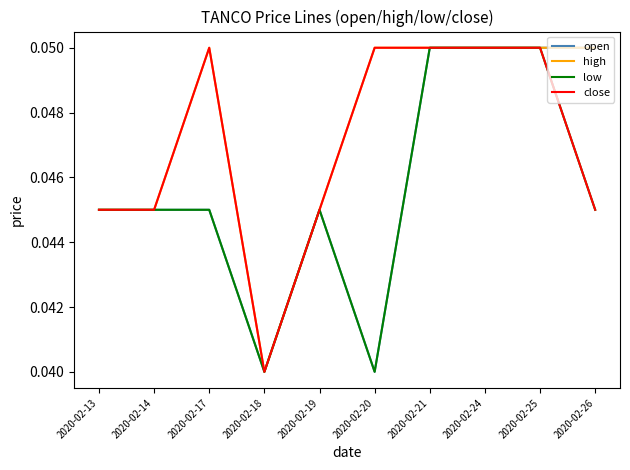

At how many categories does at least one series exceed 0?

10